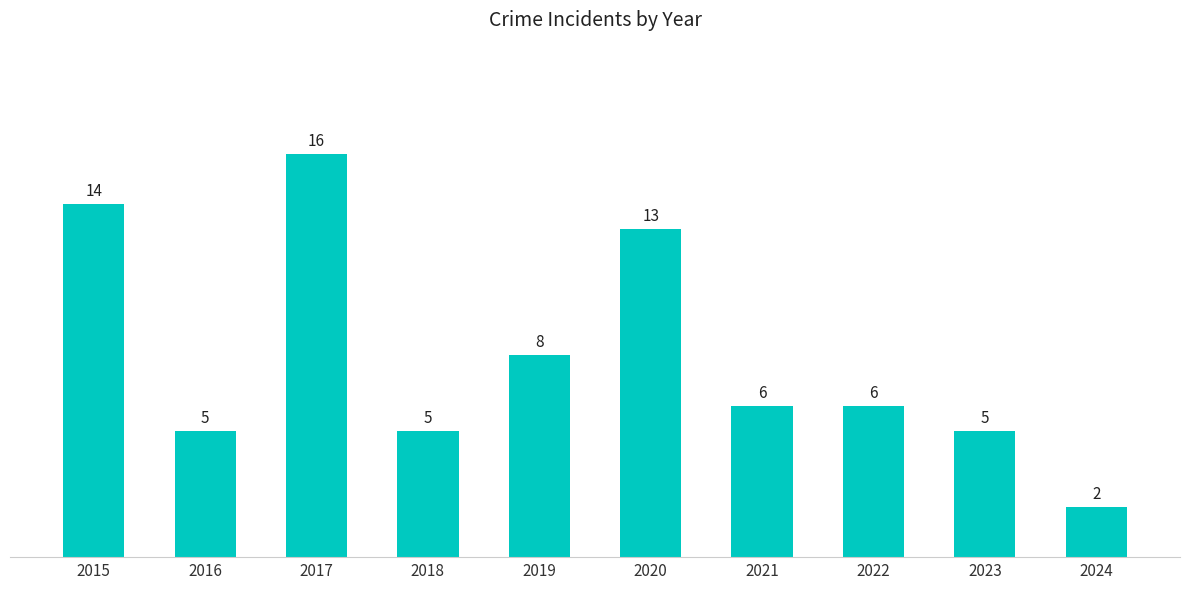

Is it true that the value at 2020 is 9?

False